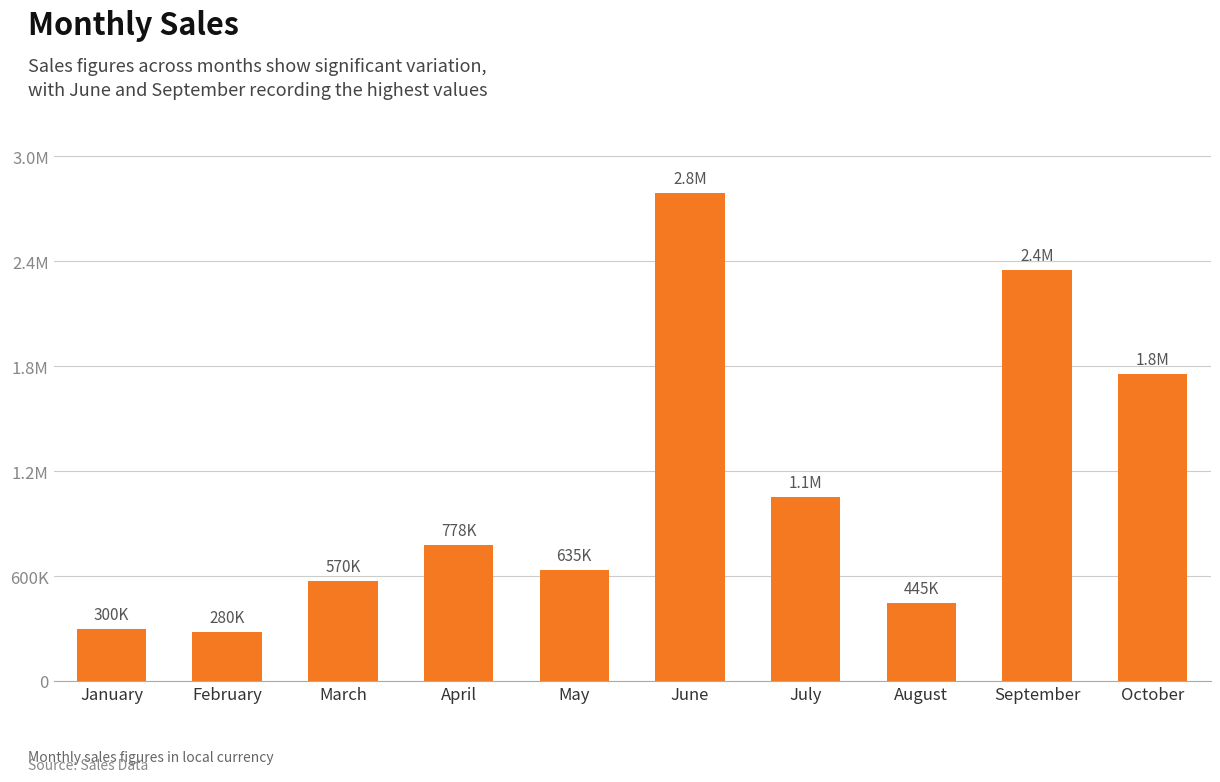

Does the chart contain any negative values?

No